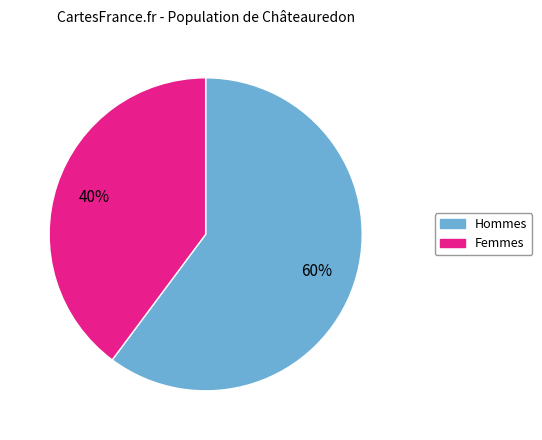

Is there any slice that represents more than half of the pie?

Yes